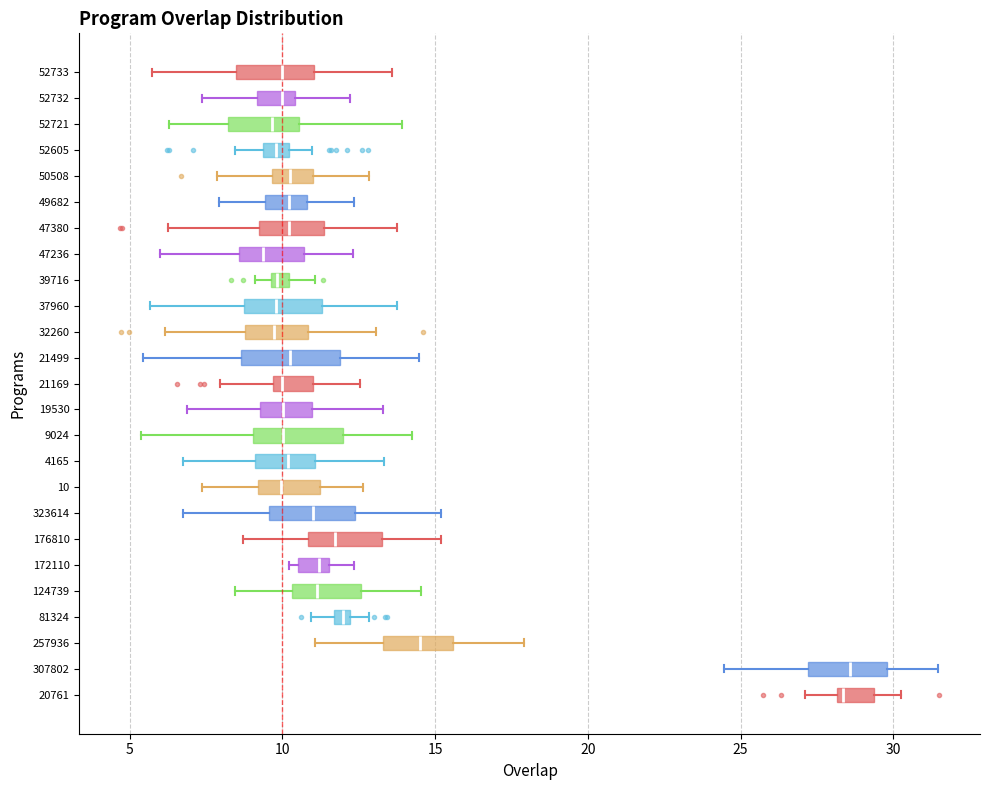

Where does the left whisker of the box at y = 52605 end on the x-axis? The values are not printed on the chart, so give them approximately, as read against the axis.

8.5